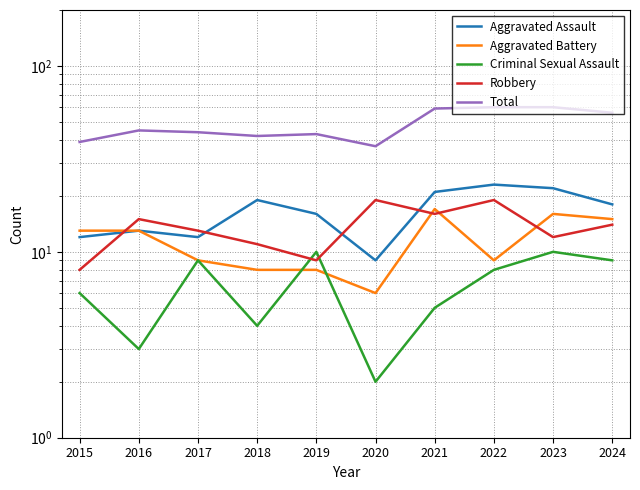

Where is Robbery nearest to the value 13?

2017